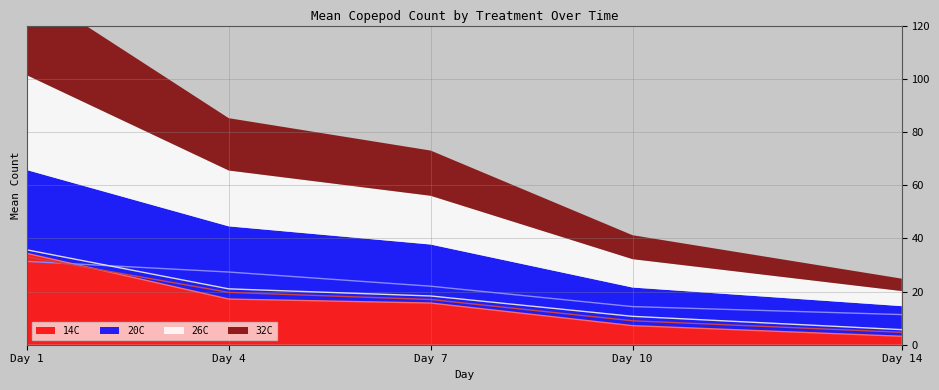

Is it true that 14C equals 15.7 at Day 7?

True